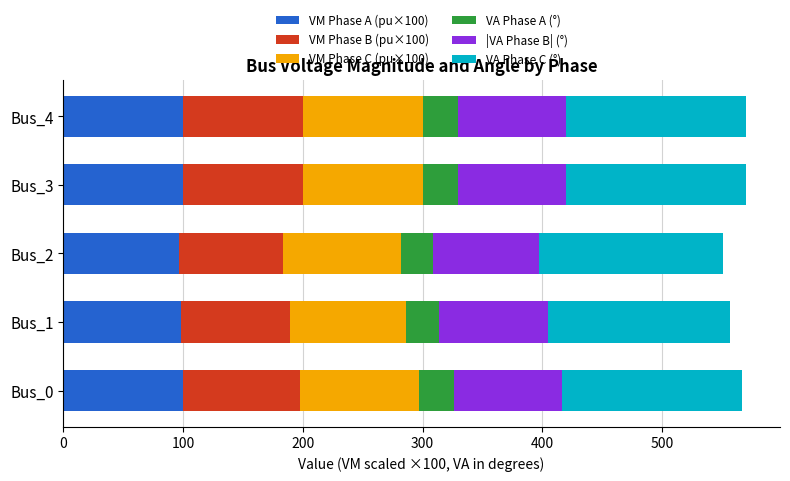

What is the sum of all VM Phase A (pu×100) values?

494.4